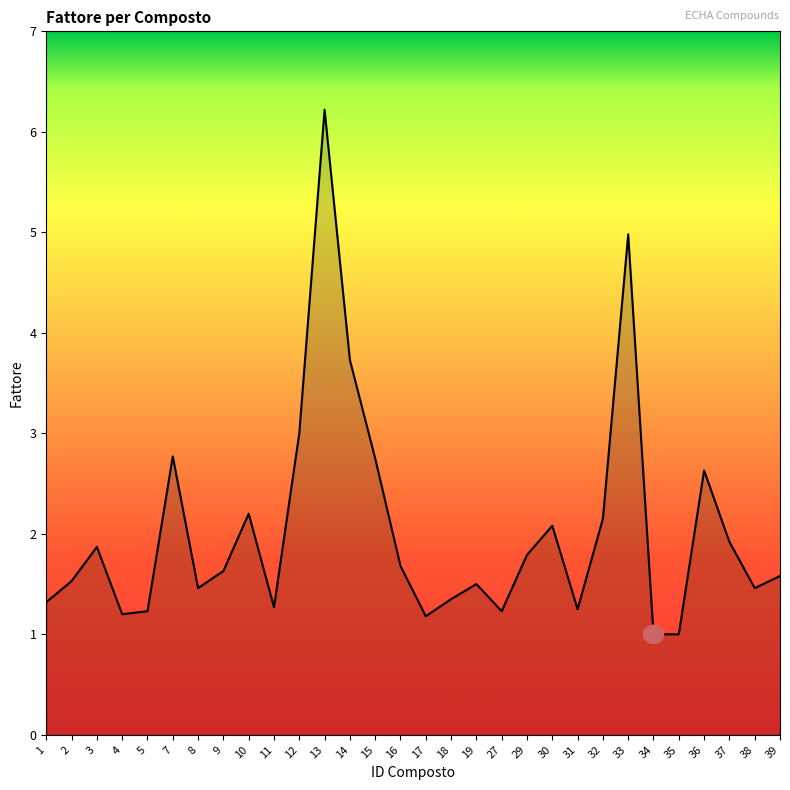

Which category has the highest value across all series?

13